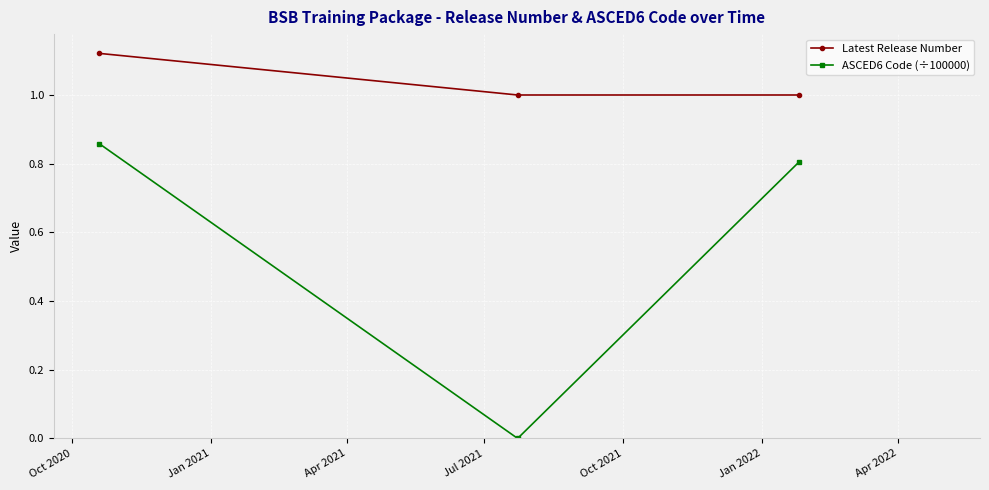

Which series has the largest range (max minus min)?

ASCED6 Code (÷100000)